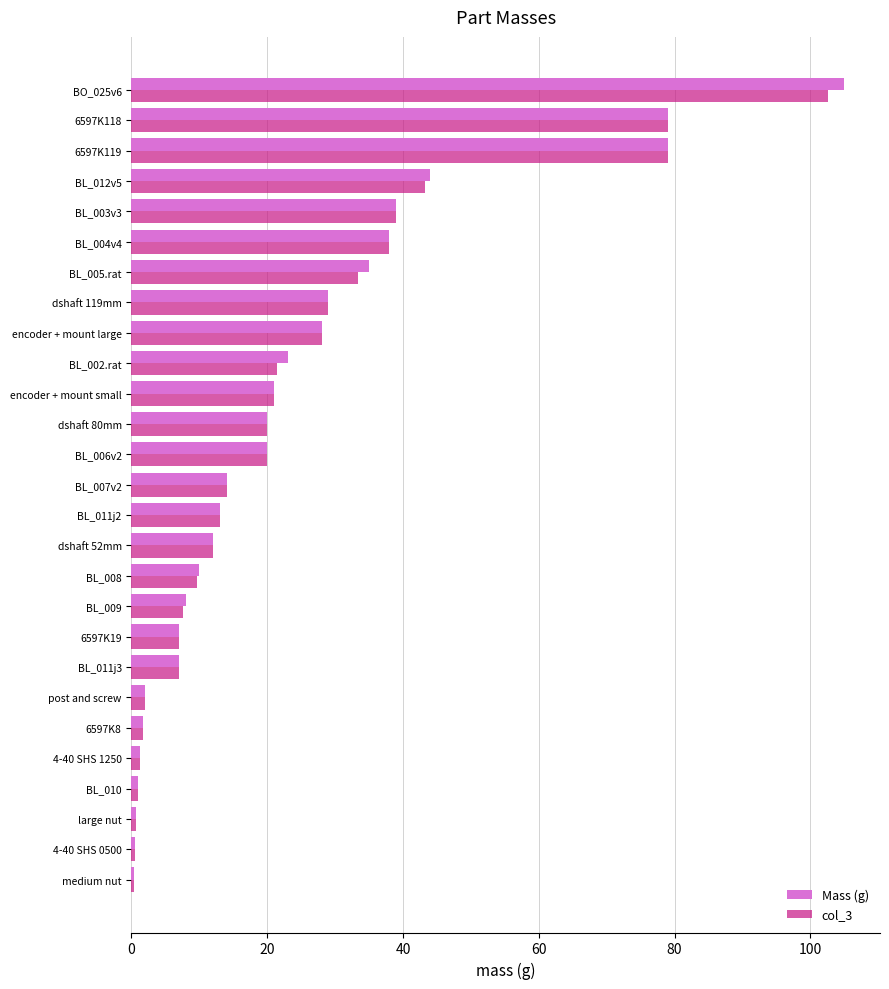

What is the average value of the Mass (g) series?

23.7